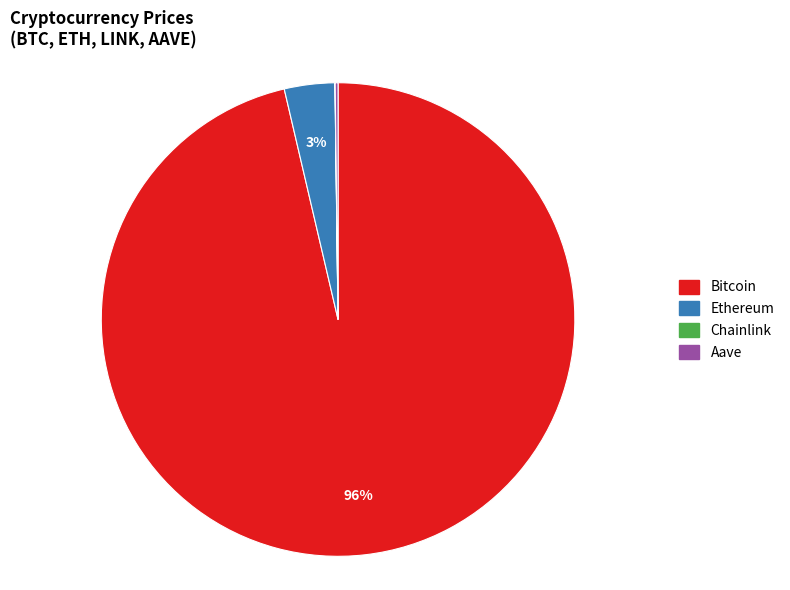

Does any single category account for the majority?

Yes